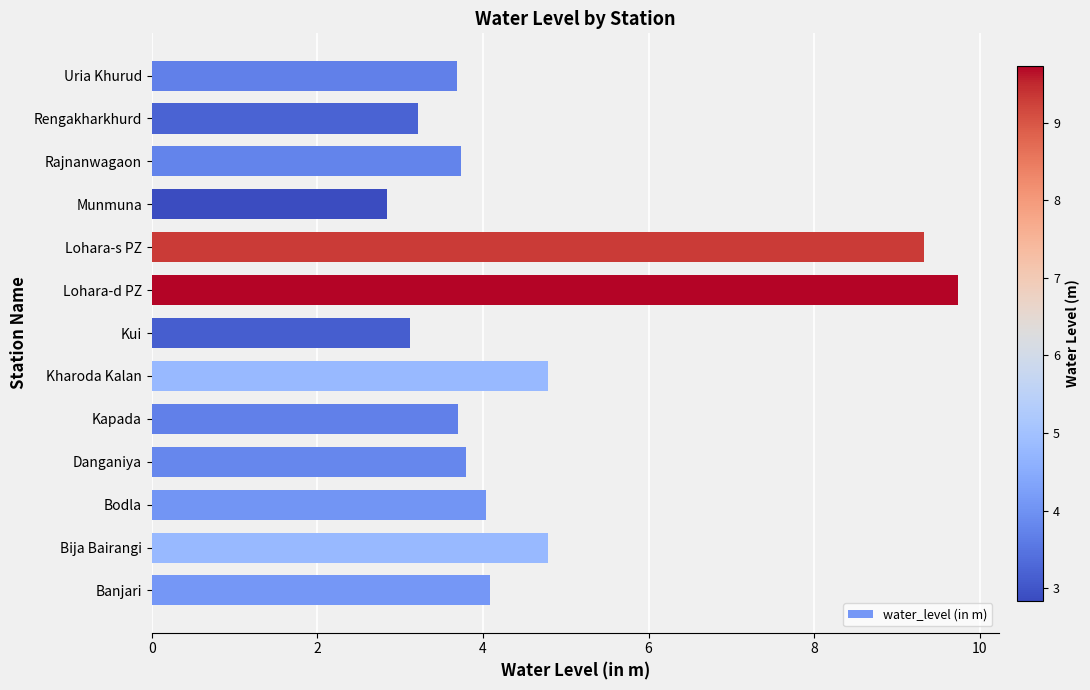

What is the difference between the maximum and minimum values?

6.9